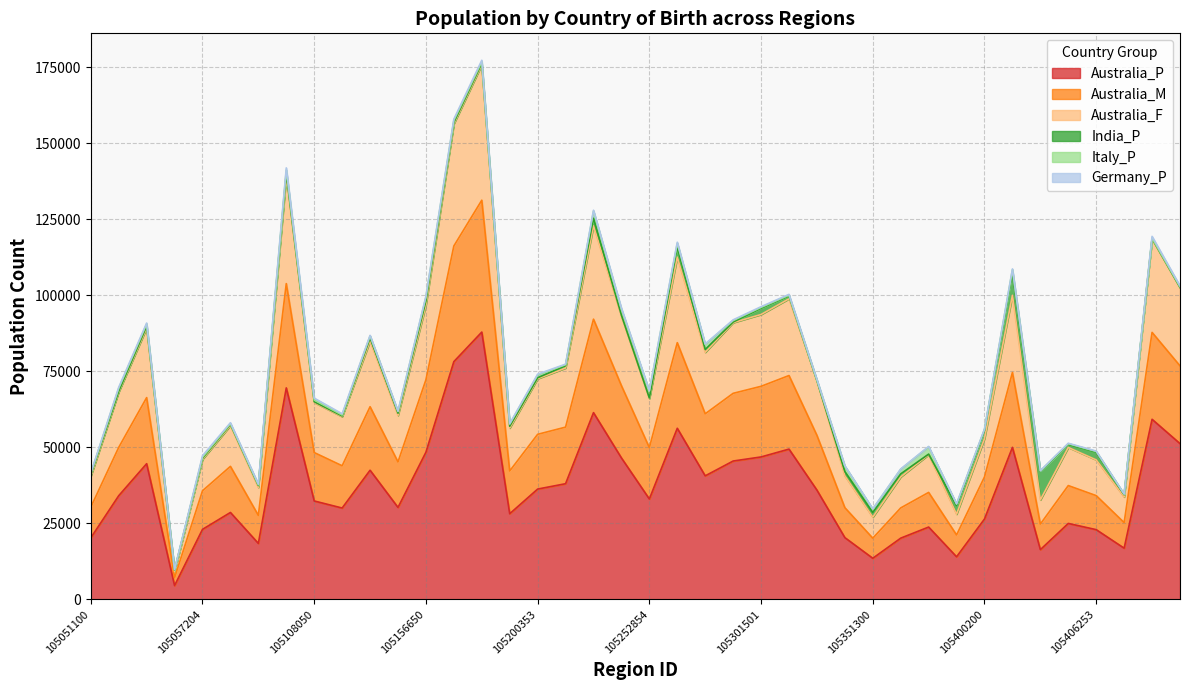

At which category is the sum across all series the highest?

105157152